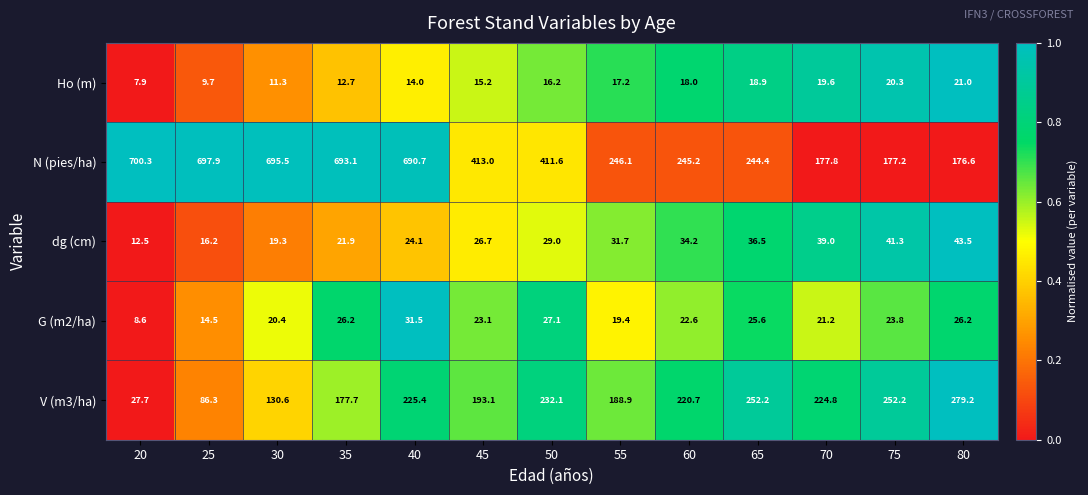

What is the smallest value displayed?

7.9